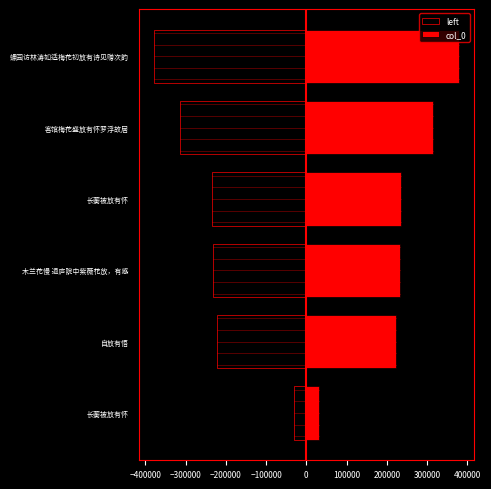

Read the left value at 木兰花慢 退庐院中紫薇花放，有感.

-232143.0